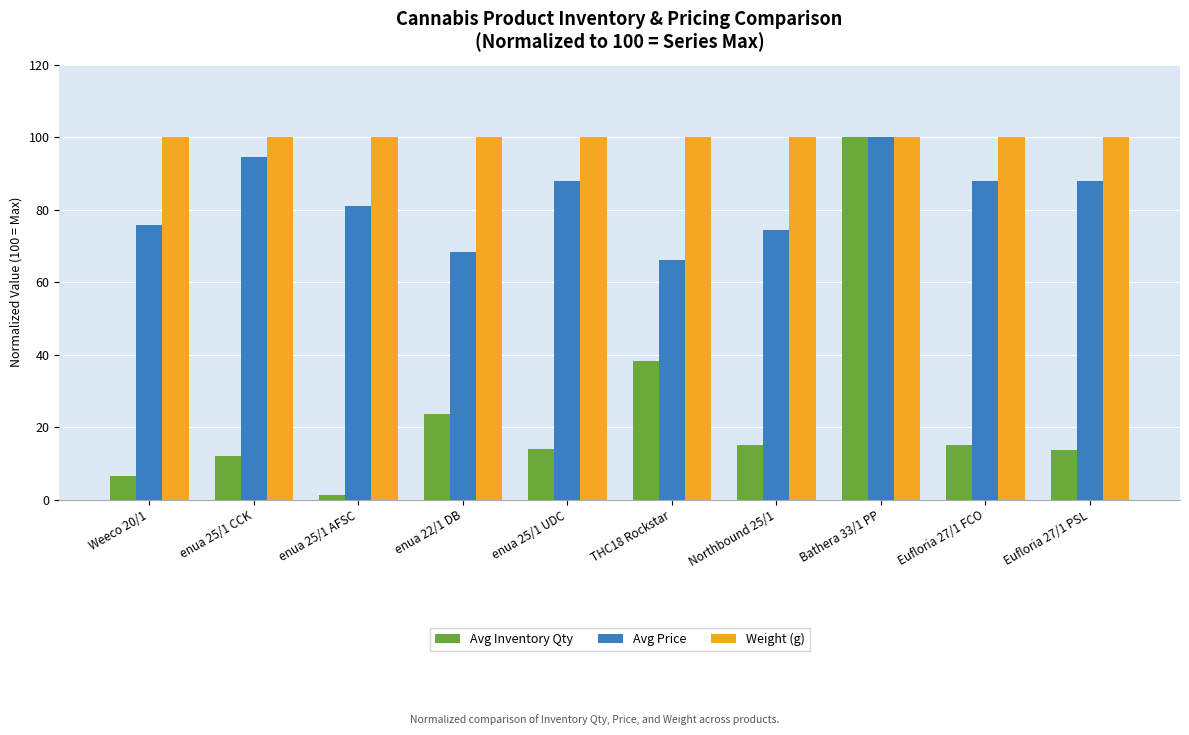

What position from the left is Northbound 25/1?

7